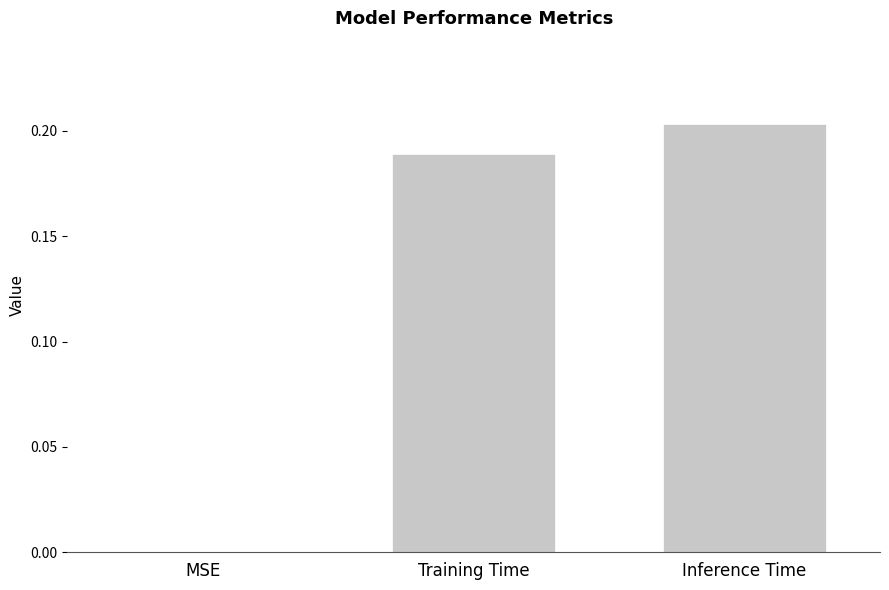

True or false: the data shows 0.0 at Inference Time.

False